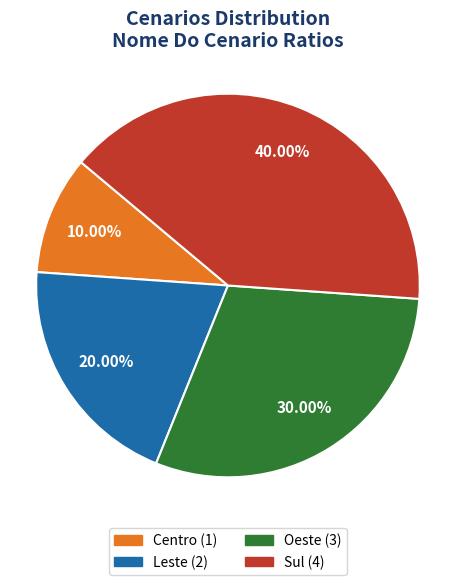

Combined, do Oeste and Sul account for over 50%?

Yes